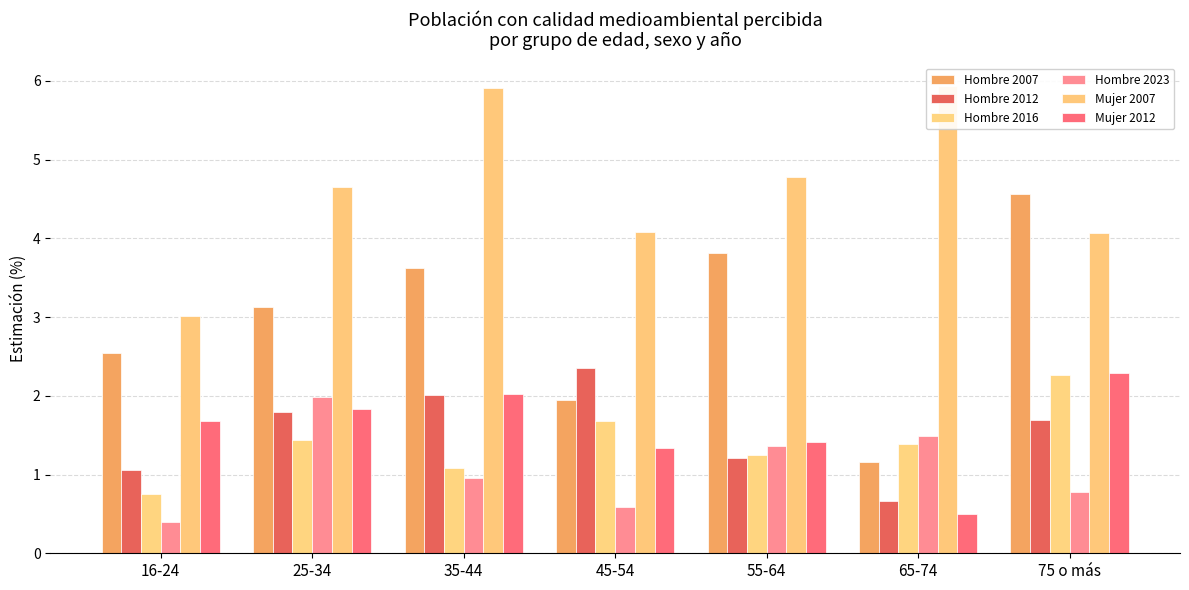

What is the total value across all series at 35-44?

15.6